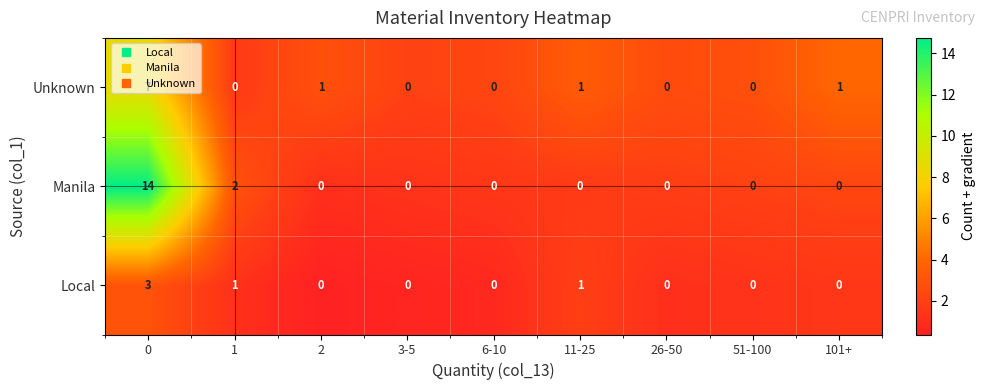

Which series has the largest range (max minus min)?

Manila